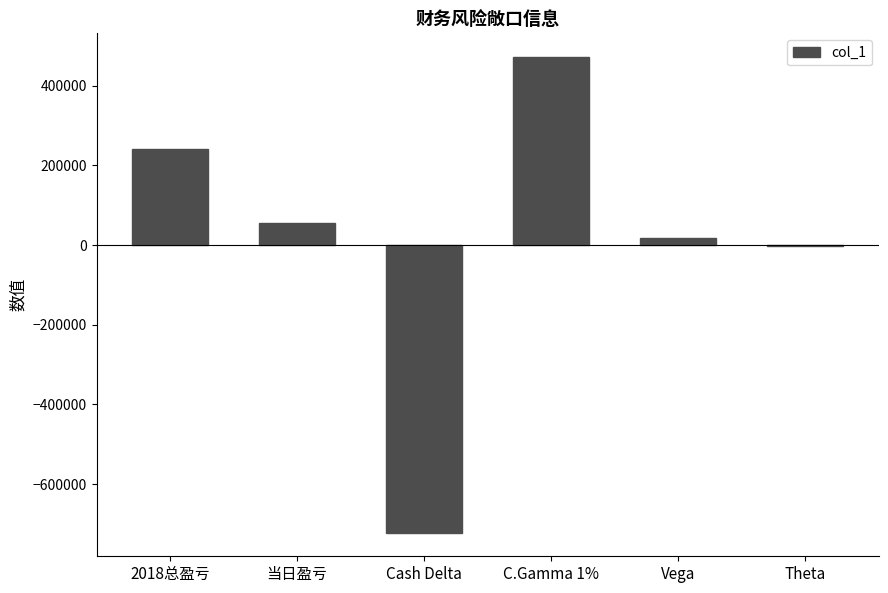

Reading left to right, transcribe all the data shown in this chart.

2018总盈亏=240574	当日盈亏=55664	Cash Delta=-721746	C.Gamma 1%=471960	Vega=18527	Theta=-2826